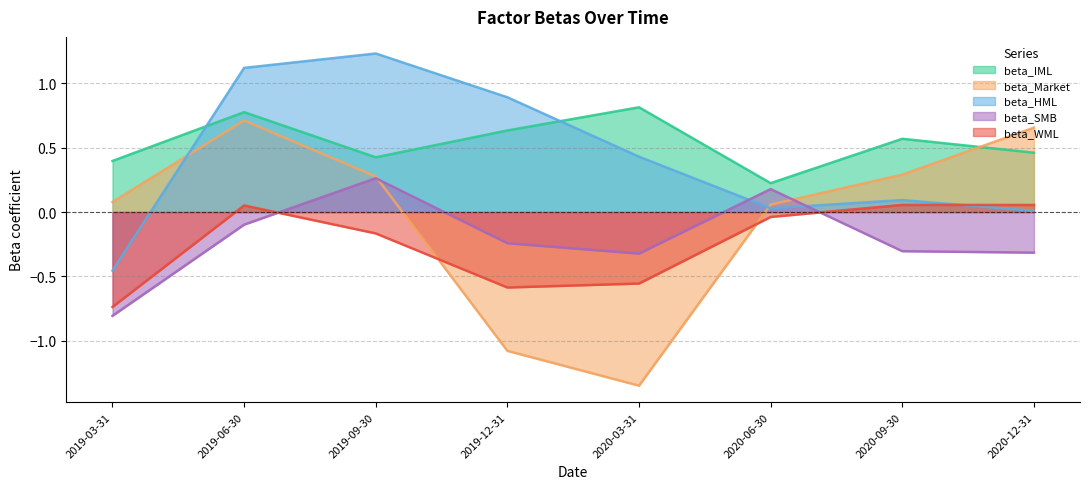

What is the spread (max minus min) of values at 2019-12-31?

2.0